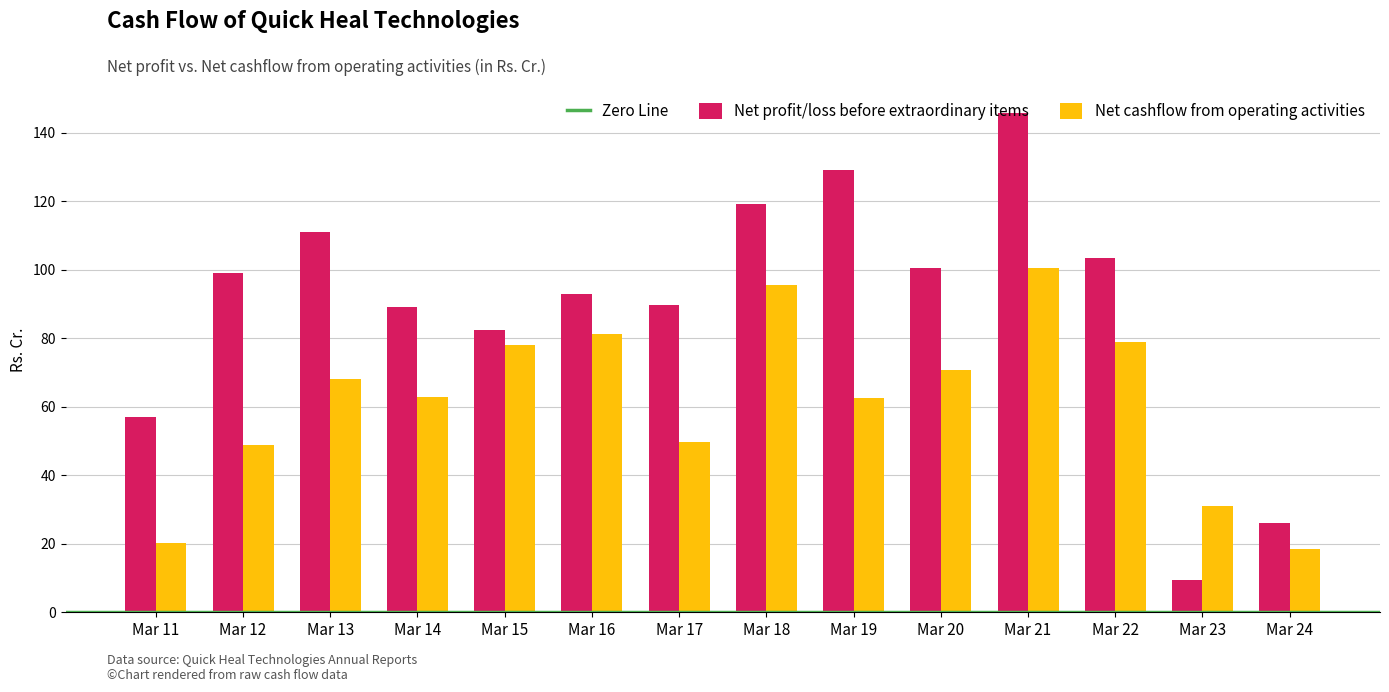

What is the difference between the second highest and minimum values in the Net cashflow from operating activities series?

77.2